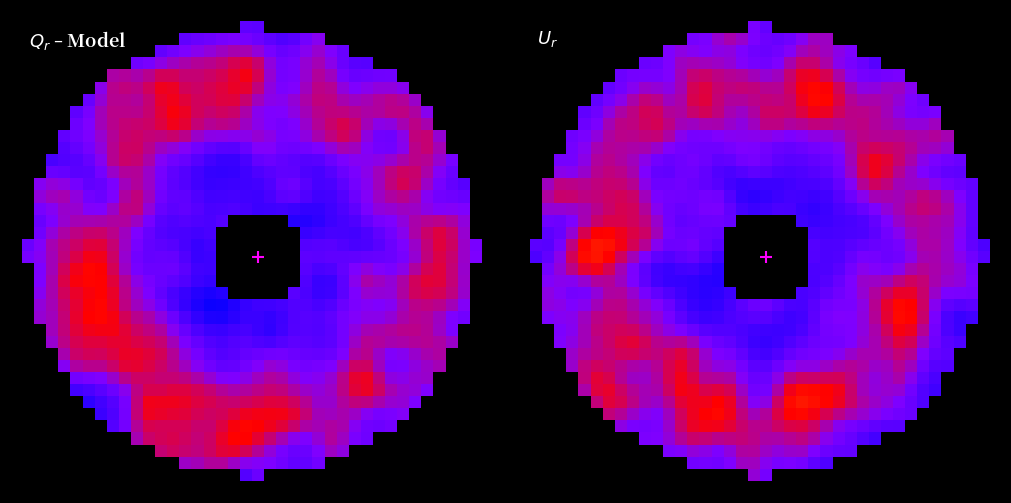

Count the number of data series in this chart.

40